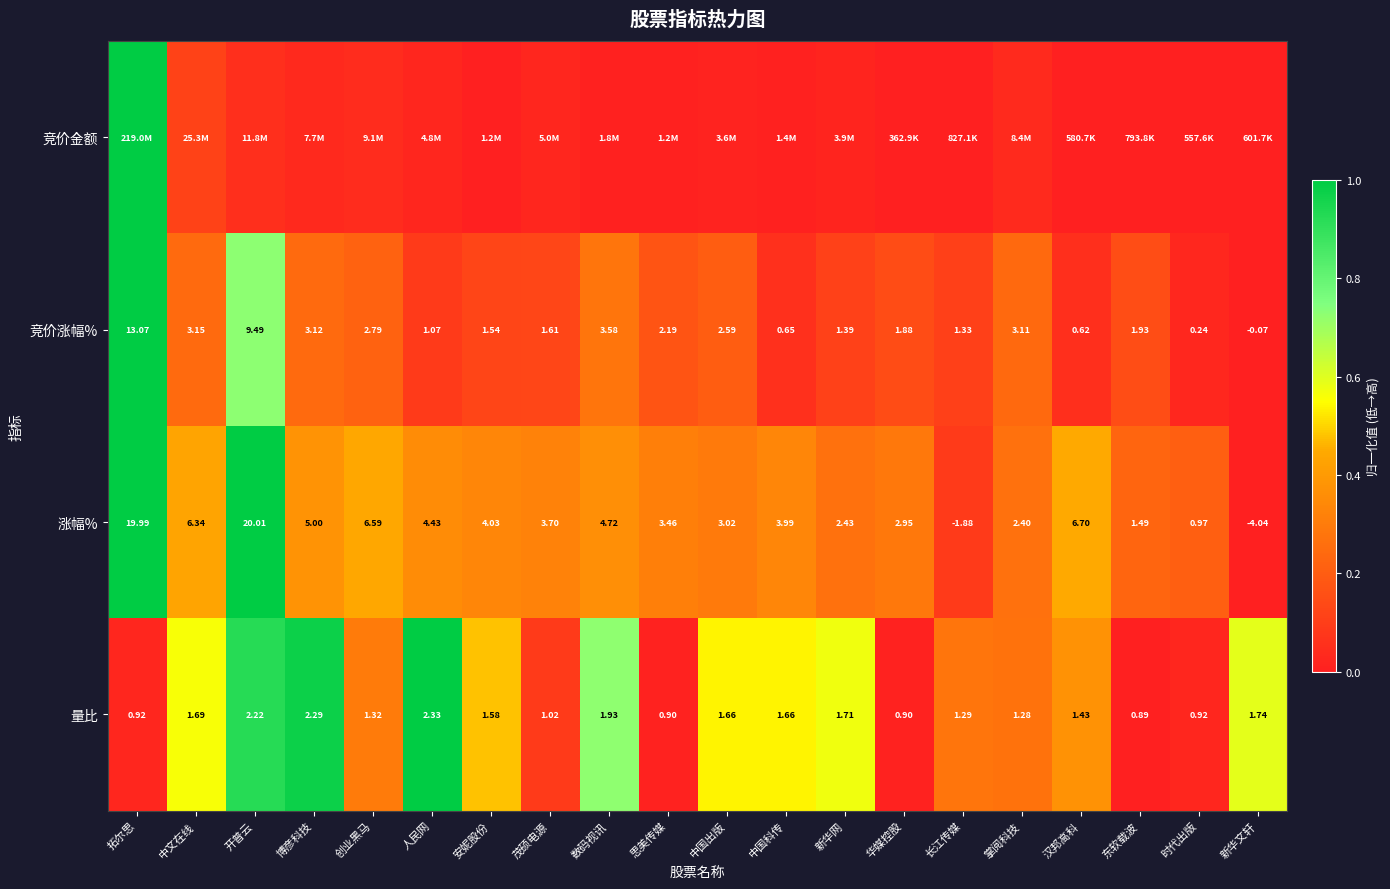

Where is 量比 nearest to the value 1?

茂硕电源